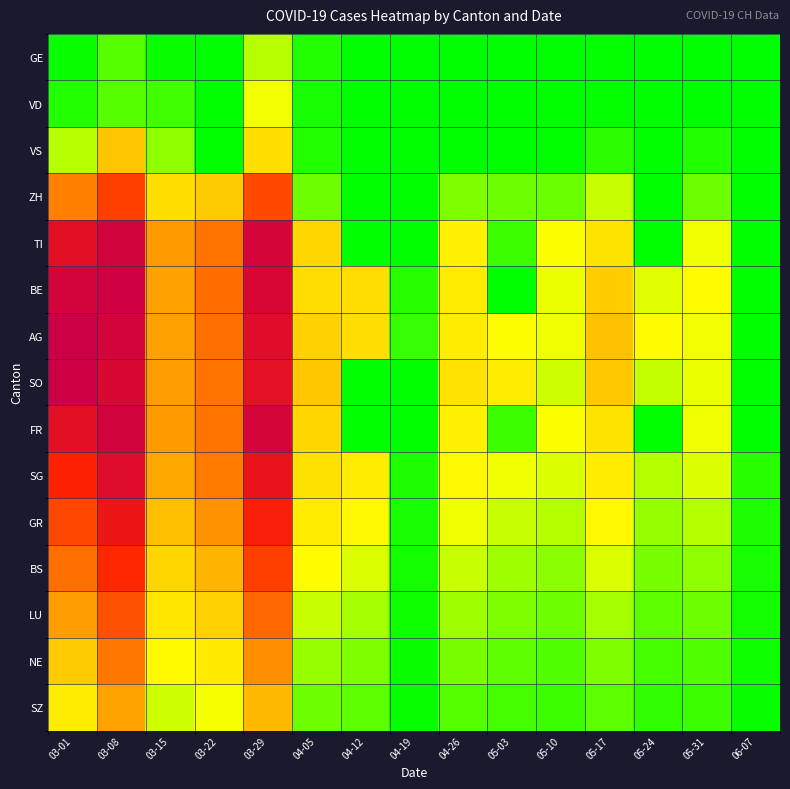

What is the greatest value displayed?

424